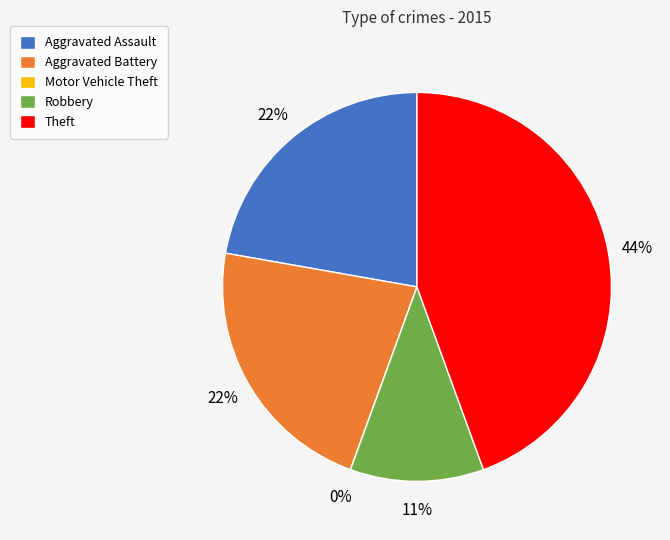

Which category has the biggest portion of the pie?

Theft